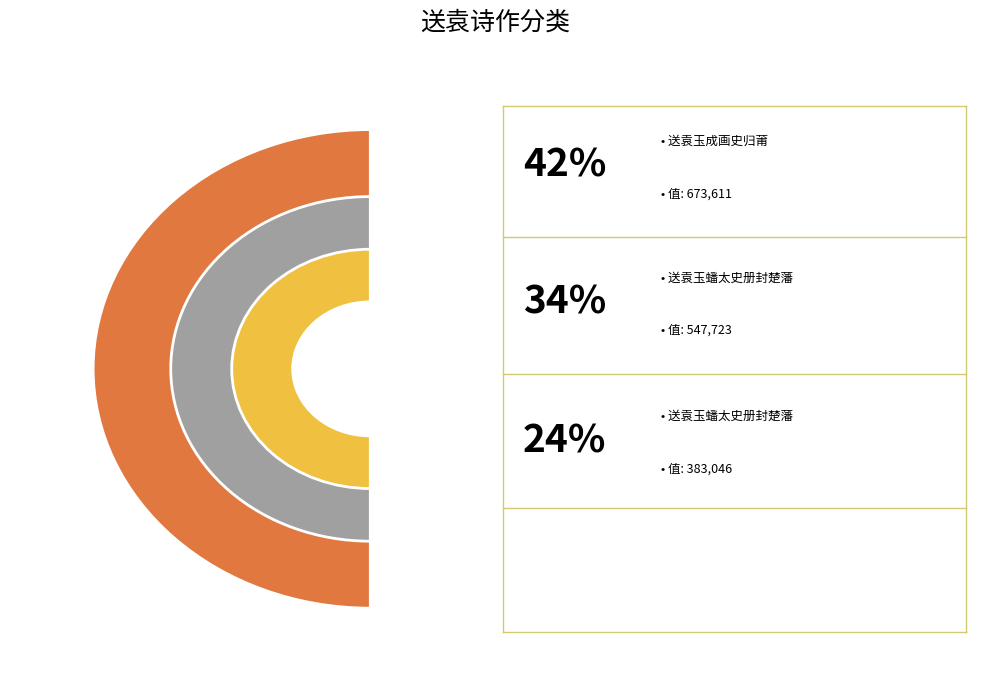

Is there any slice that represents more than half of the pie?

No